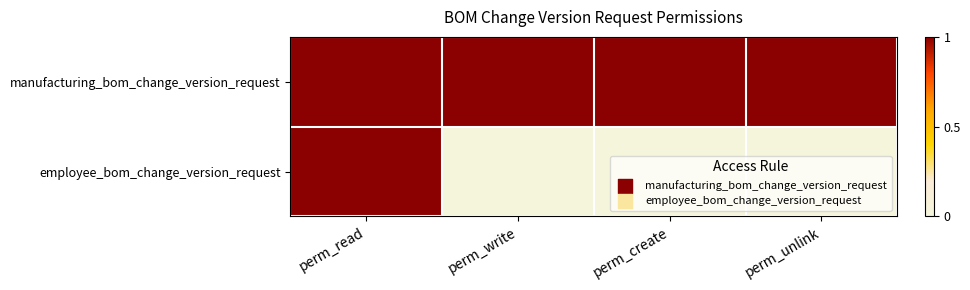

Rank the series by their average value, from highest to lowest.

manufacturing_bom_change_version_request, employee_bom_change_version_request